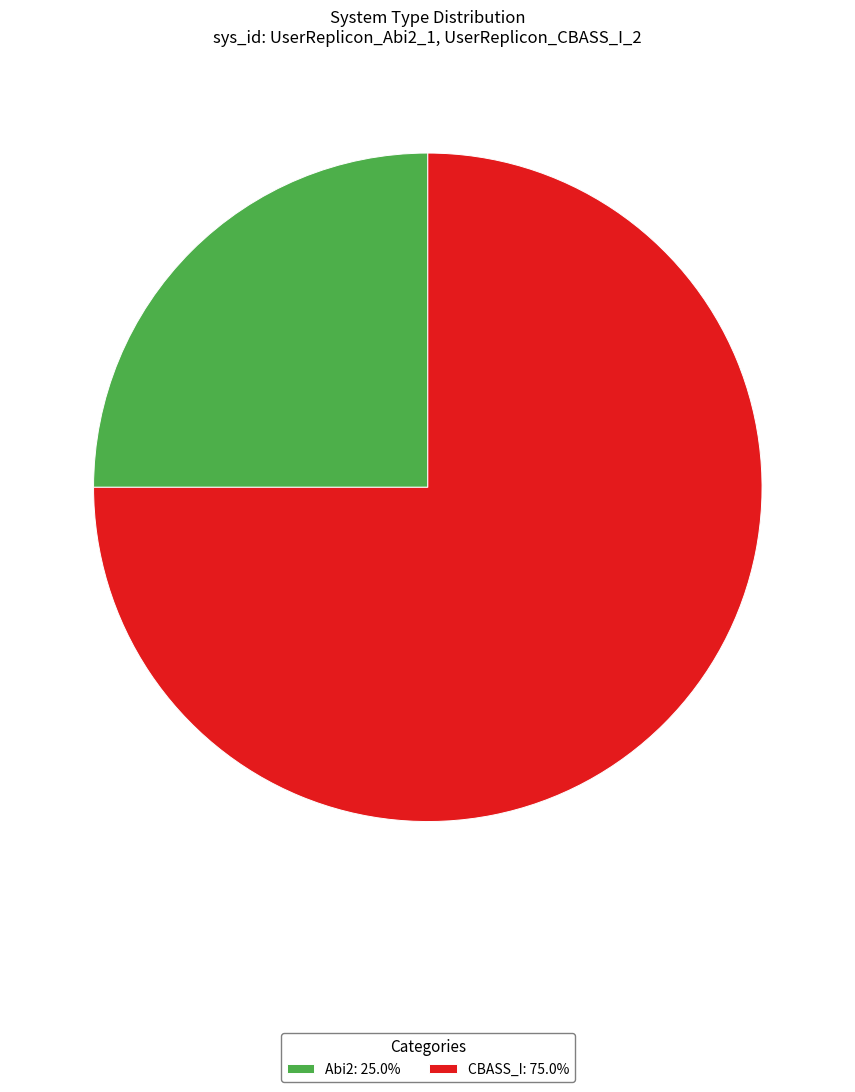

Is the sum of CBASS_I: 75.0% and Abi2: 25.0% greater than half?

Yes